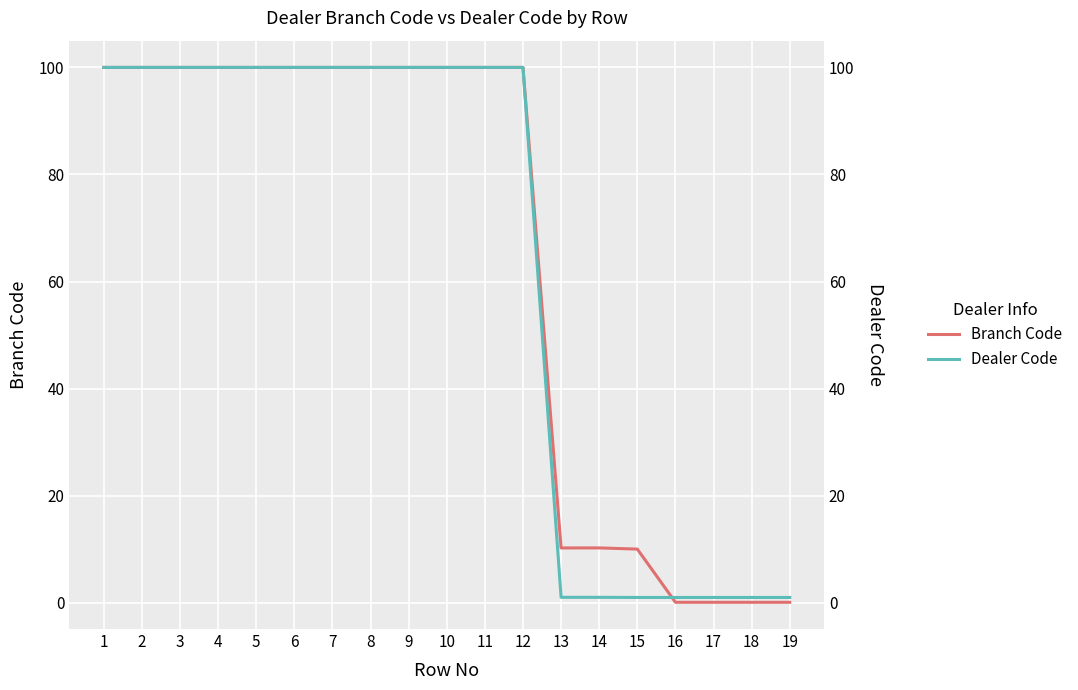

Is this an area chart (filled region under the line)?

No